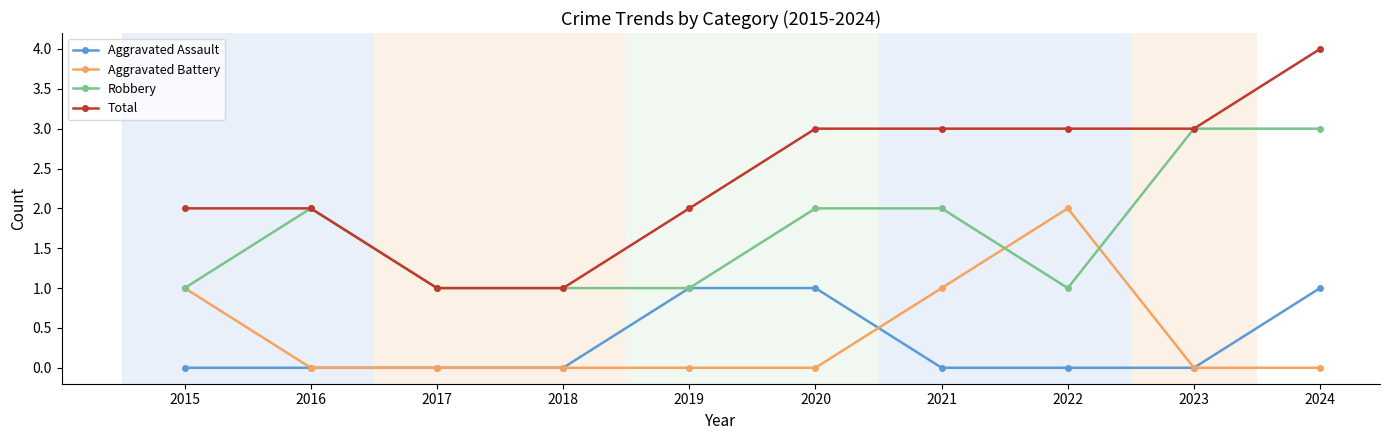

Does the chart have visible grid lines?

Yes